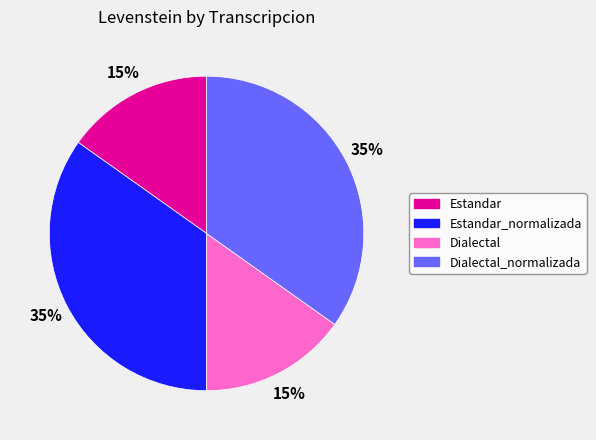

Is there a majority slice in this chart?

No